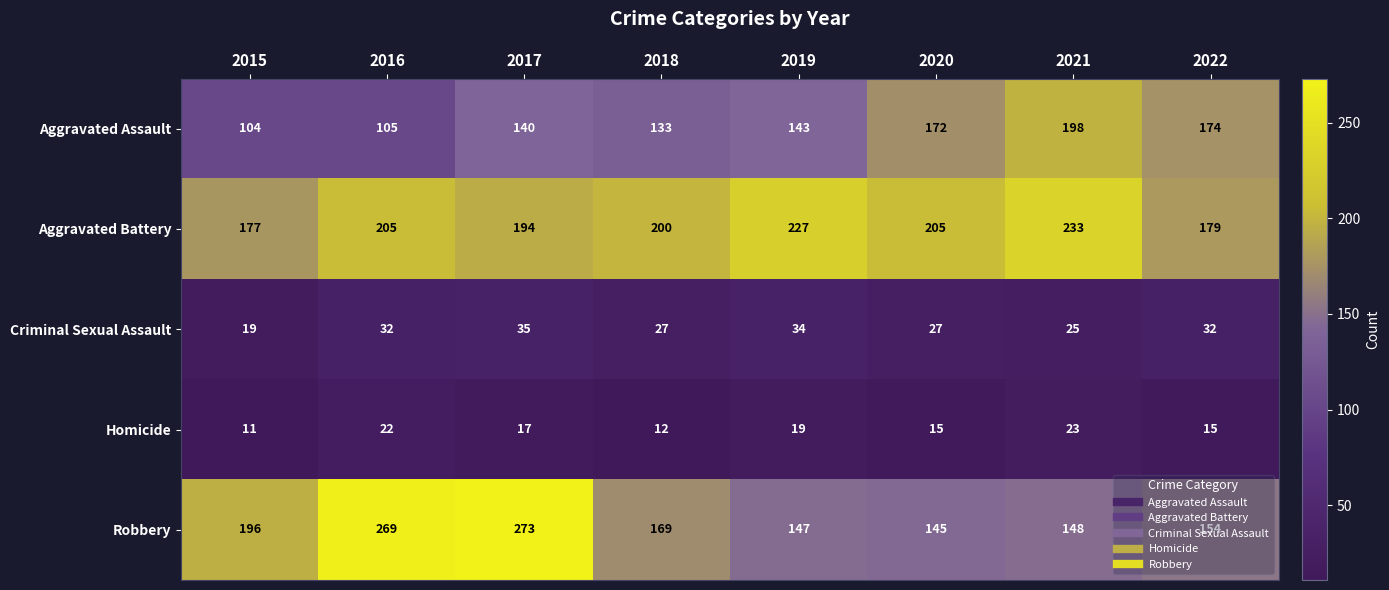

List the series in order of their peak value, highest first.

Robbery, Aggravated Battery, Aggravated Assault, Criminal Sexual Assault, Homicide